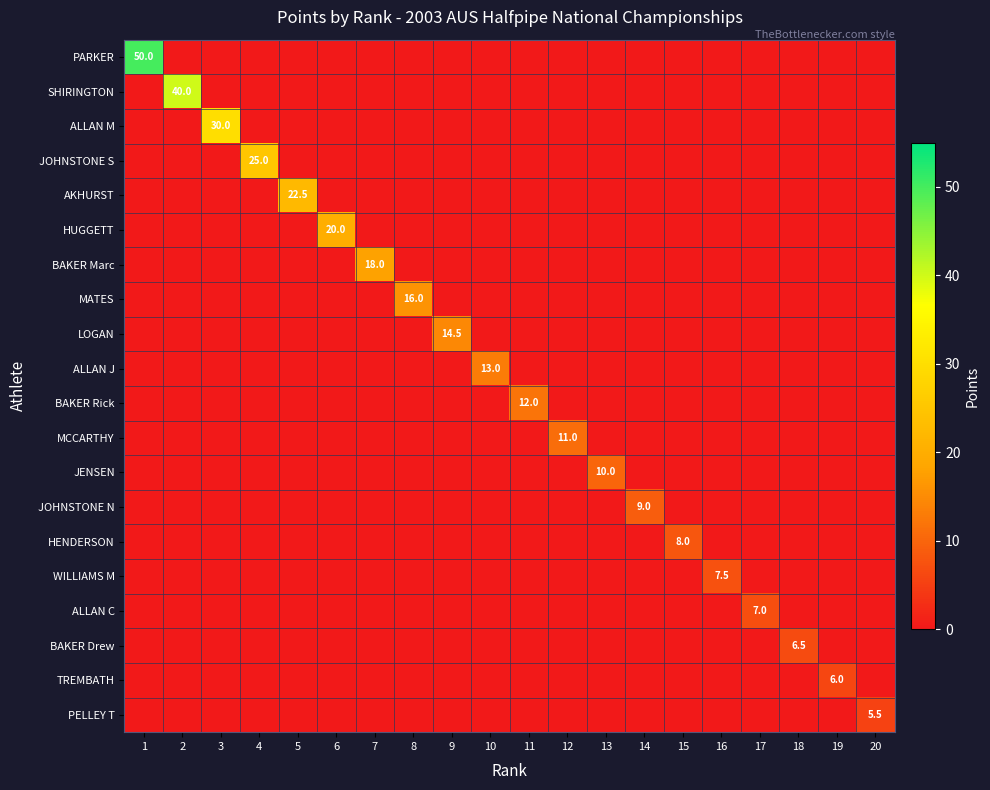

Which series has the largest range (max minus min)?

PARKER